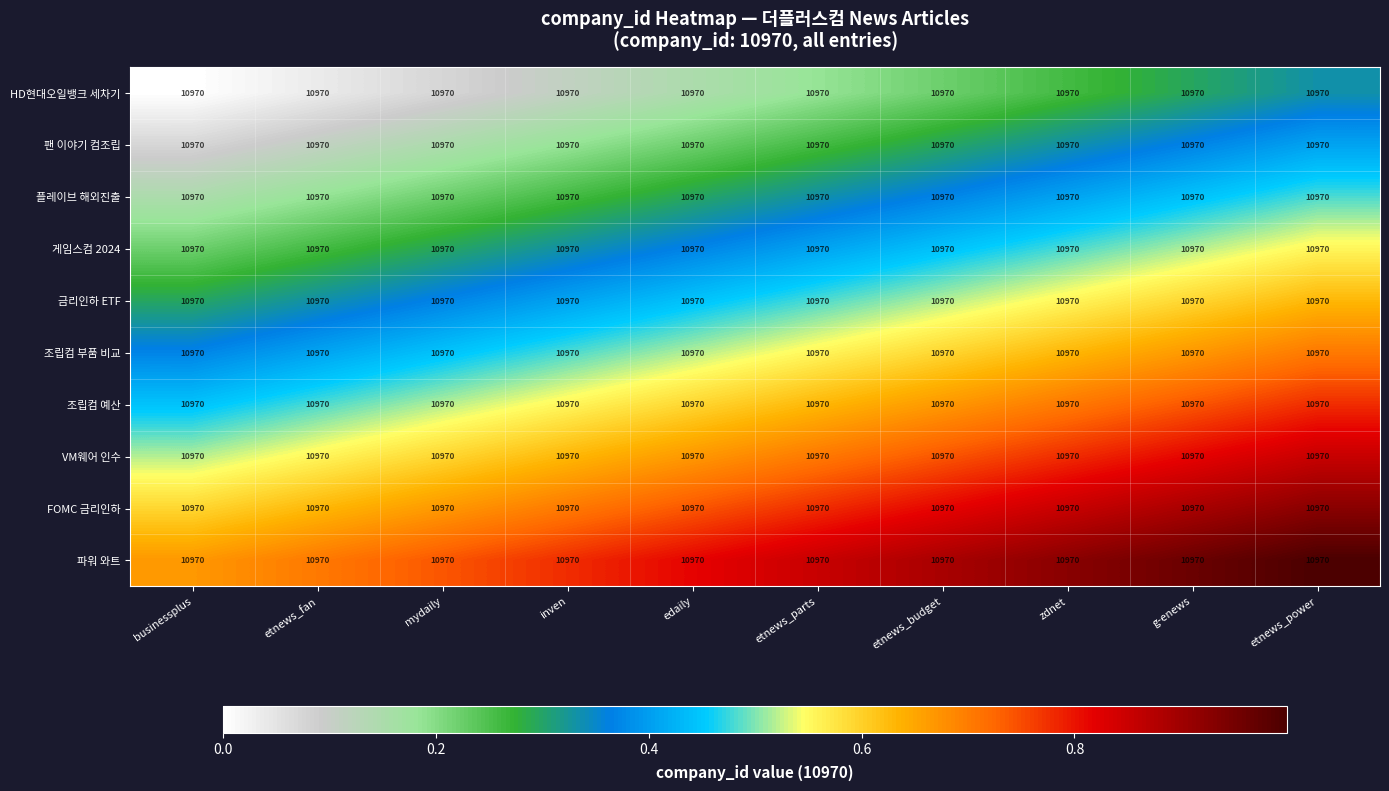

Is it true that 파워 와트 equals 0.7 at mydaily?

True